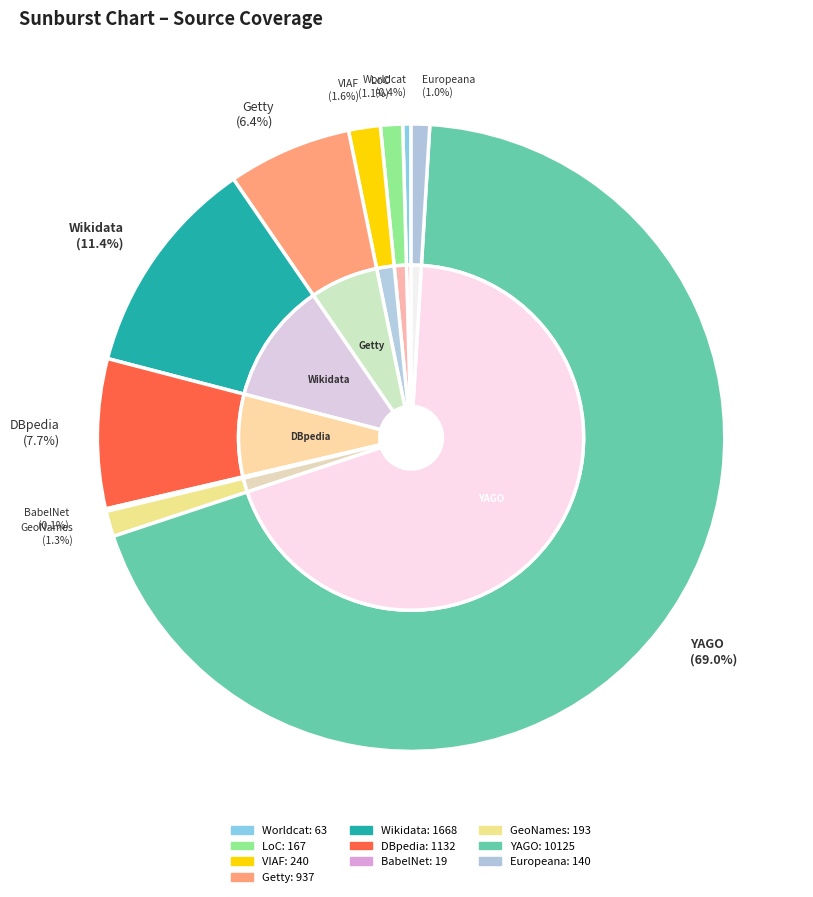

How many segments does this pie chart have?

10